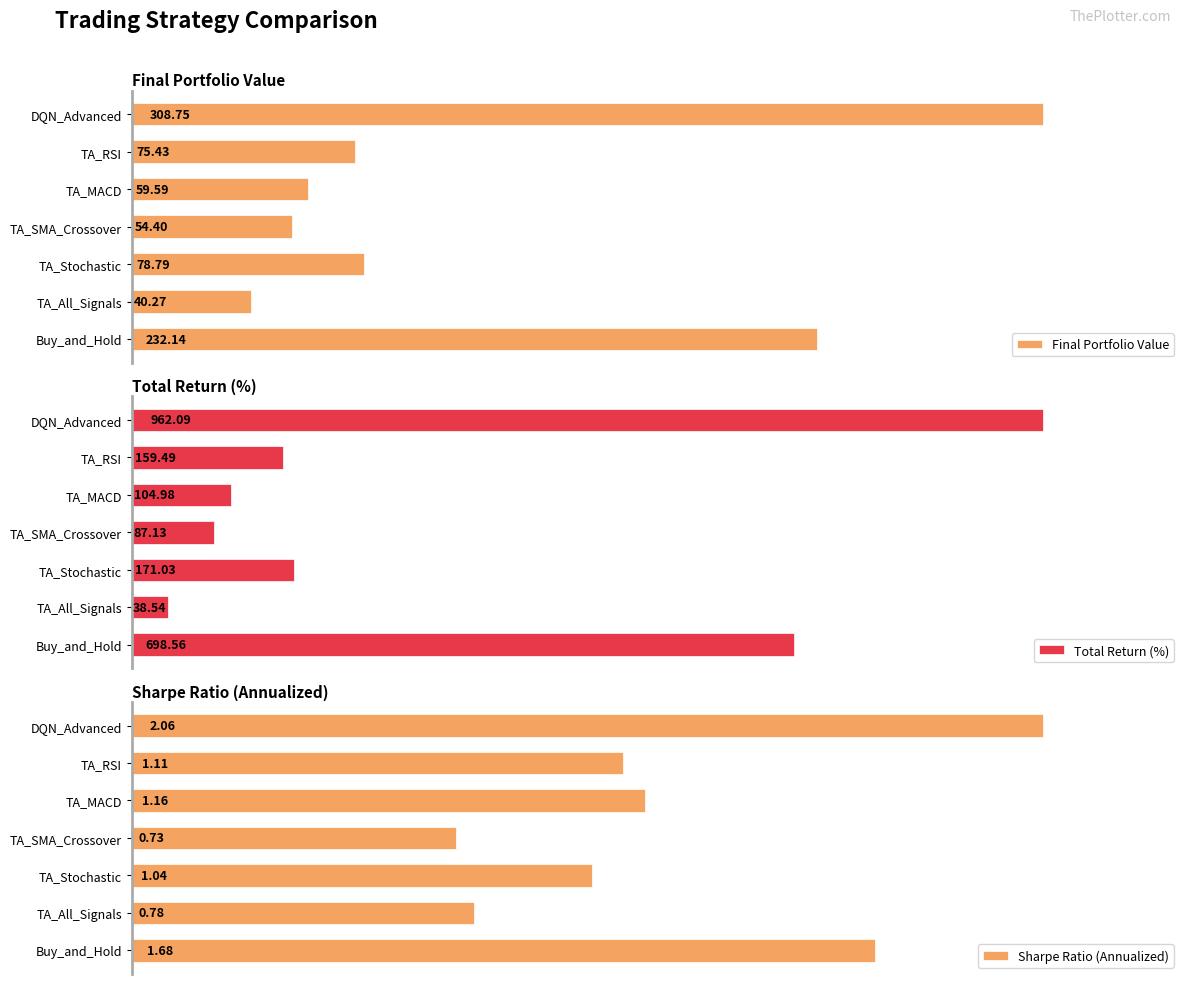

At which label does Final Portfolio Value reach its minimum?

TA_All_Signals